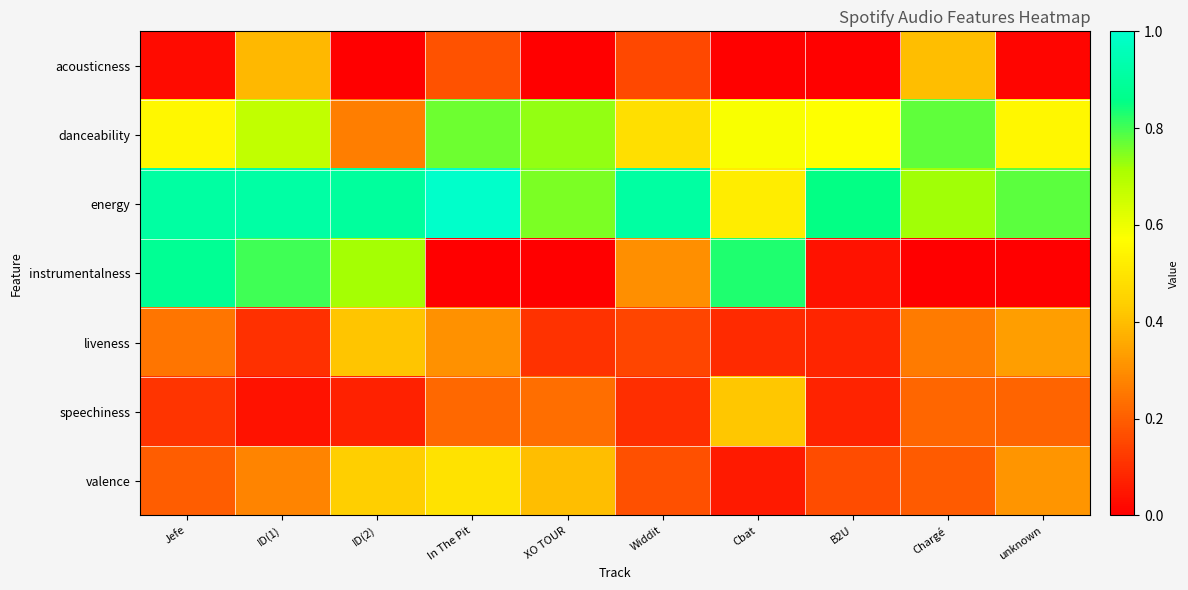

At which category is the sum across all series the highest?

ID(1)